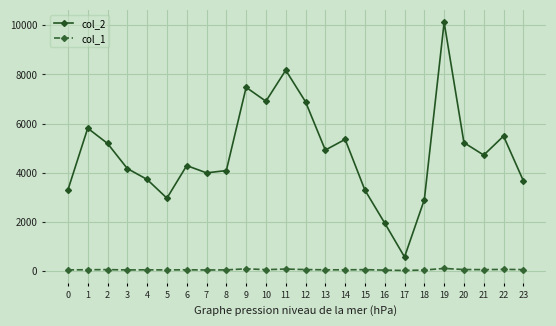

What is the difference between the maximum and minimum values in the col_1 series?

83